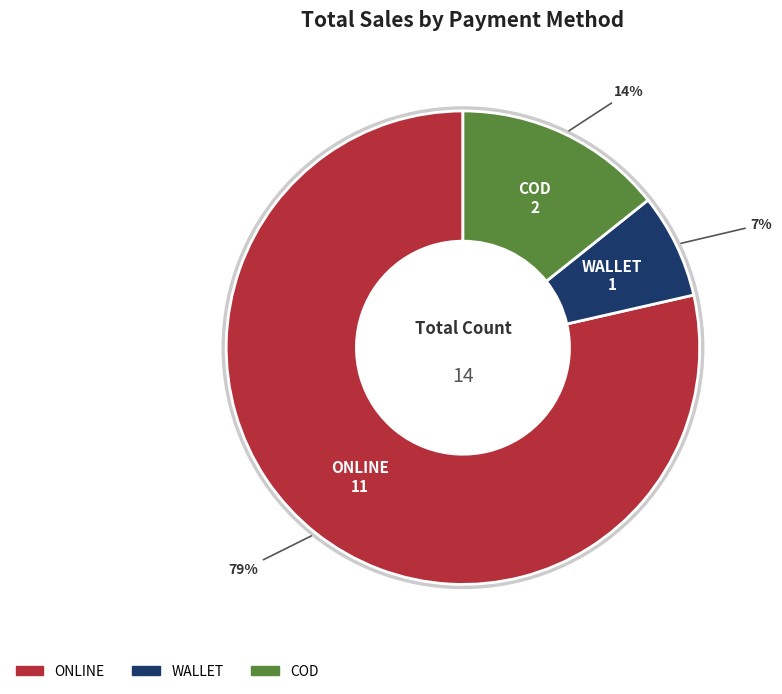

Rank the categories by value from highest to lowest.

ONLINE, COD, WALLET